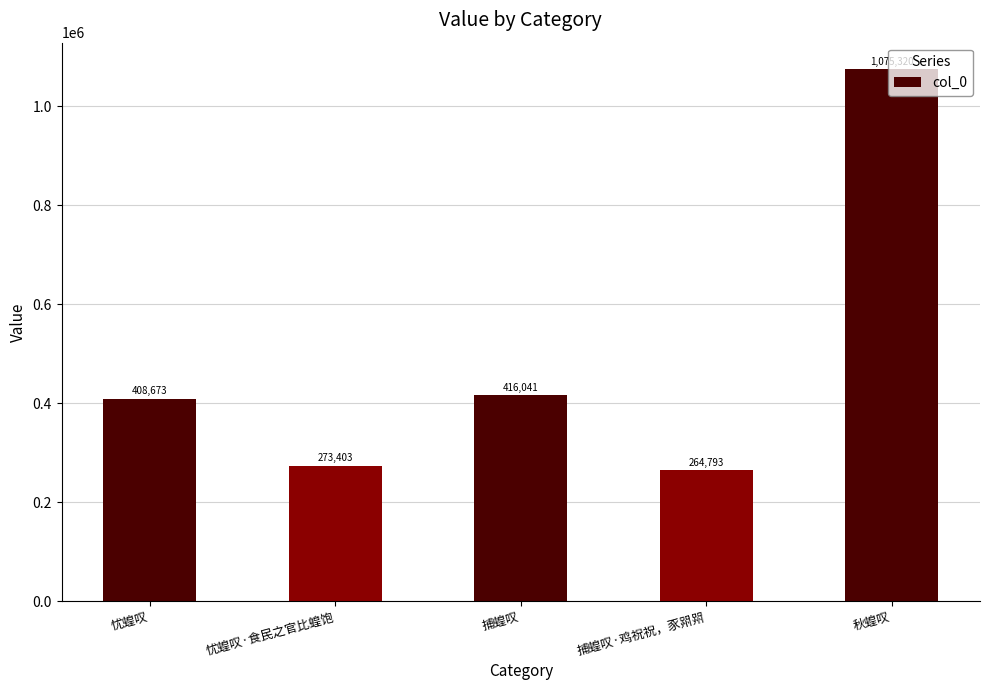

List the labels in order of value, smallest first.

捕蝗叹·鸡祝祝，豕喌喌, 忧蝗叹·食民之官比蝗饱, 忧蝗叹, 捕蝗叹, 秋蝗叹